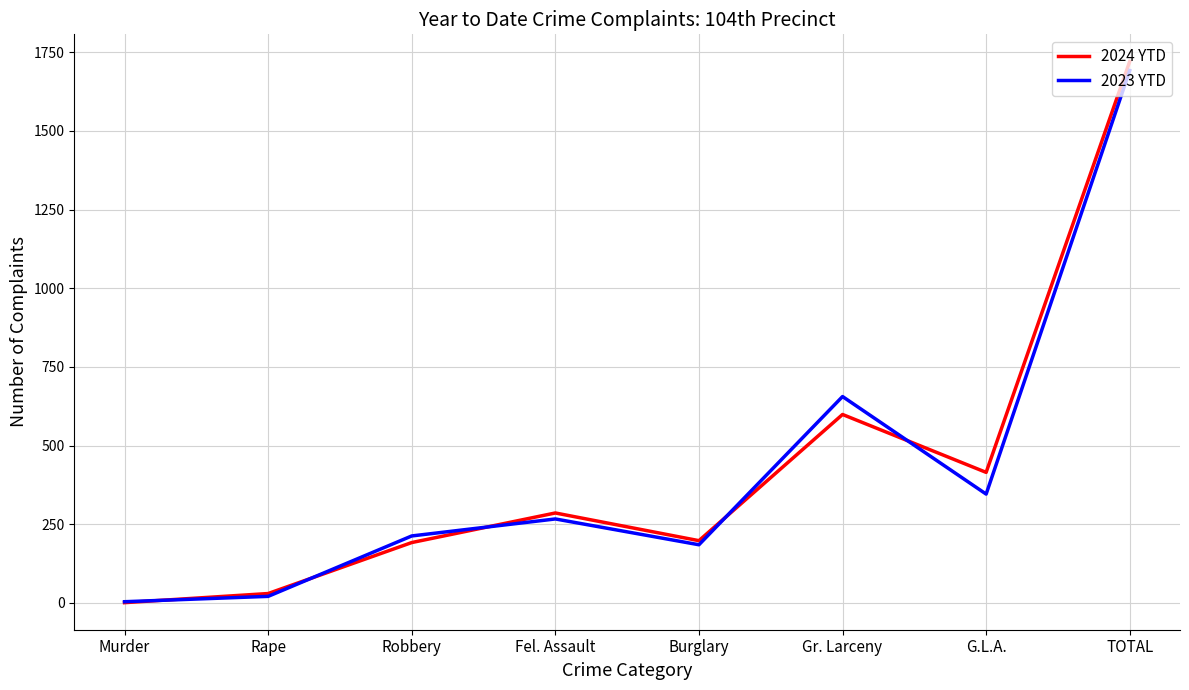

List the series in order of their peak value, lowest first.

2023 YTD, 2024 YTD